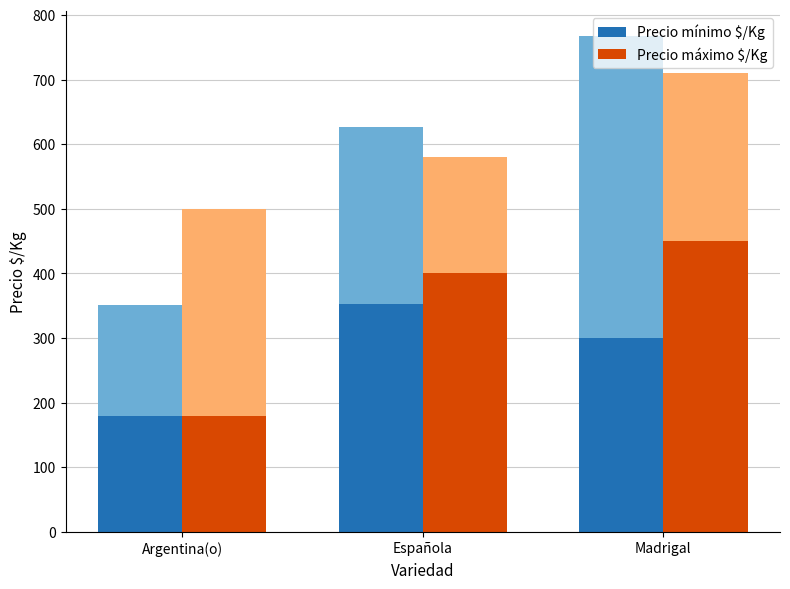

What is the smallest value displayed?

180